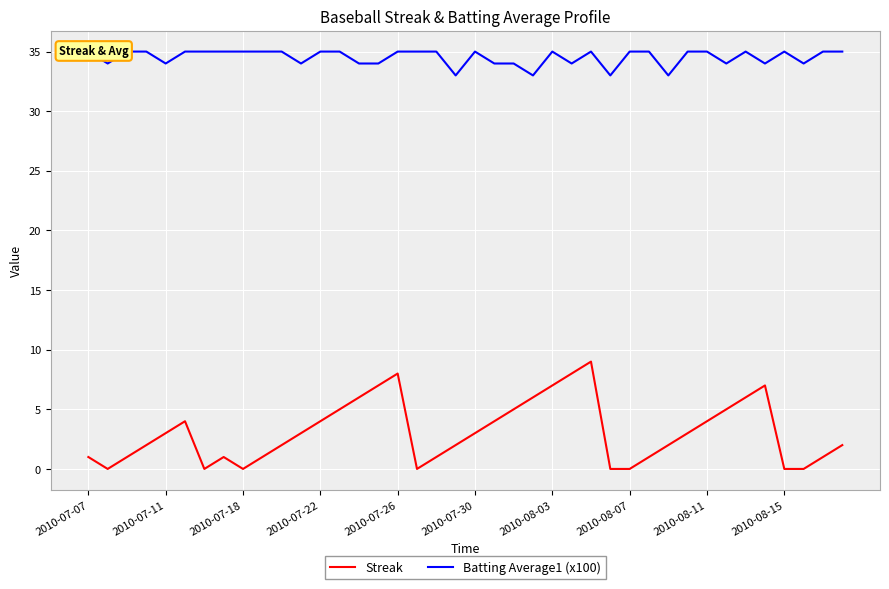

What is the minimum value for Batting Average1 (x100)?

33